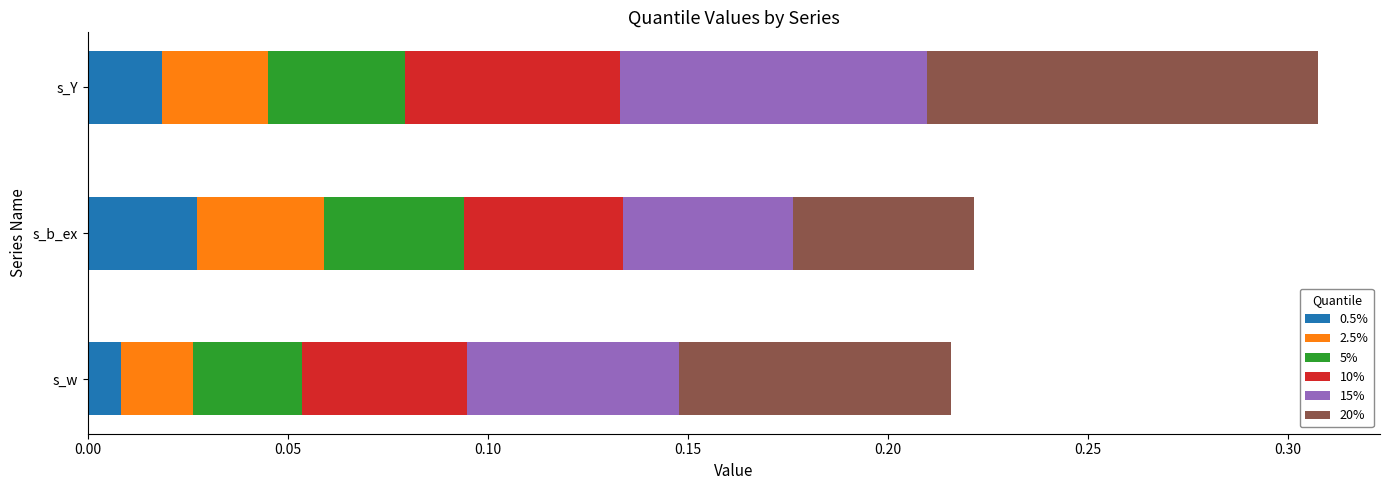

At which category is the sum across all series the highest?

s_Y